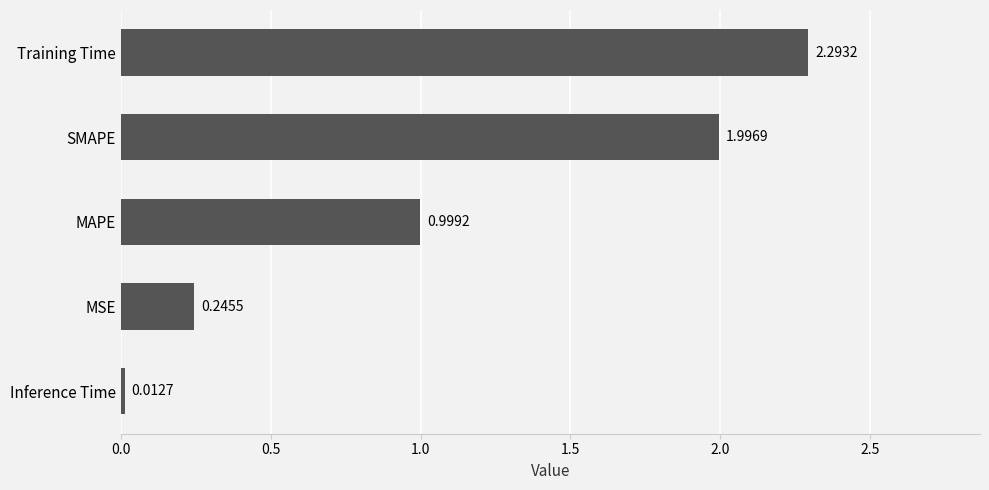

Does the chart contain any negative values?

No